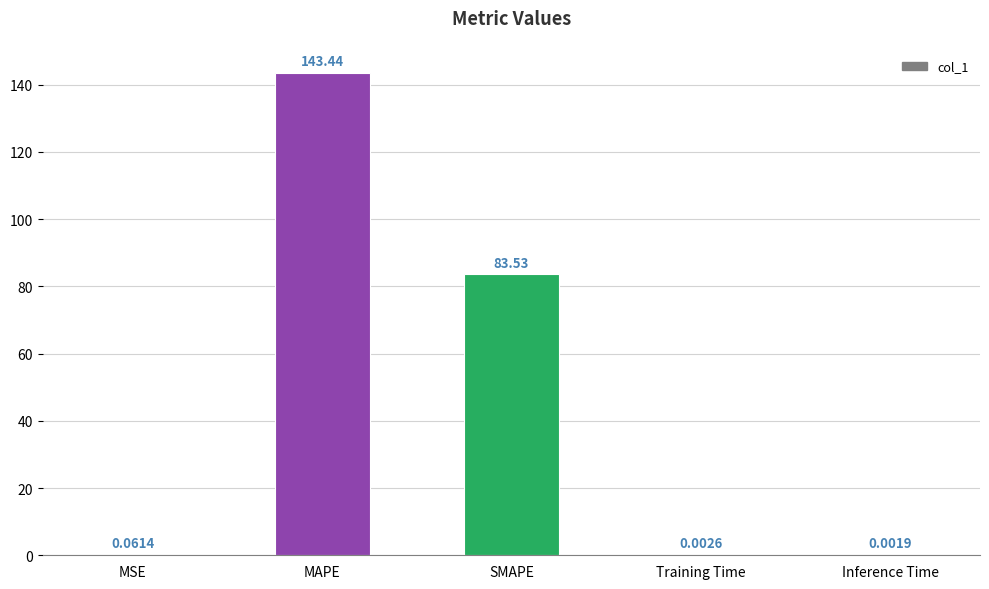

Which has a higher value, MAPE or SMAPE?

MAPE